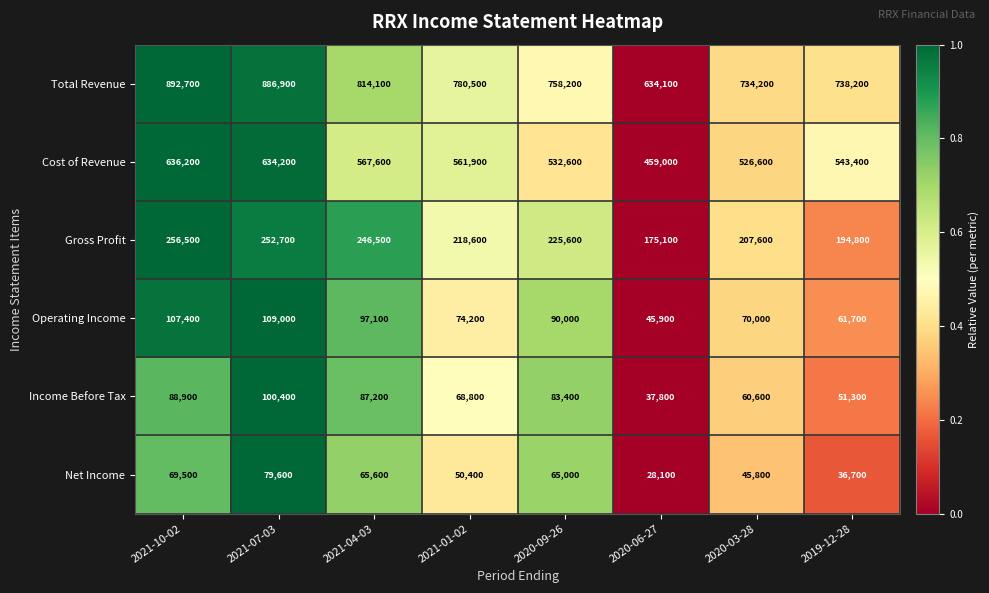

What is the total value across all series at 2021-10-02?

2051200